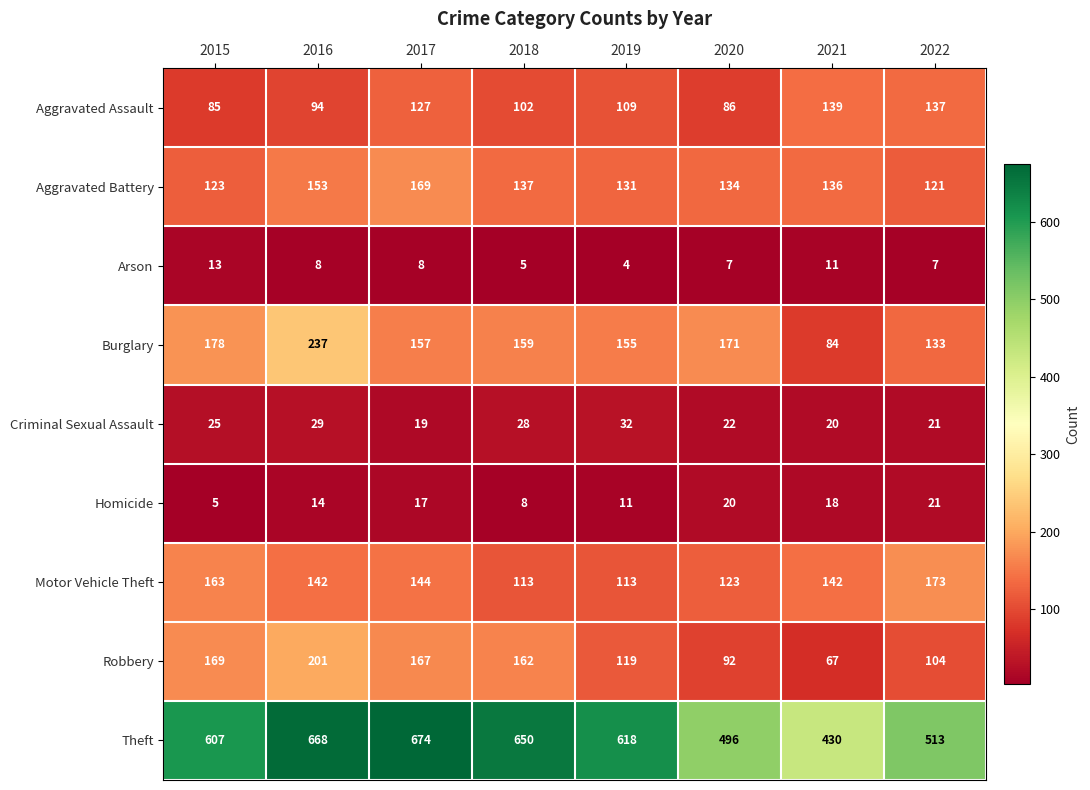

What is the spread (max minus min) of values at 2015?

602